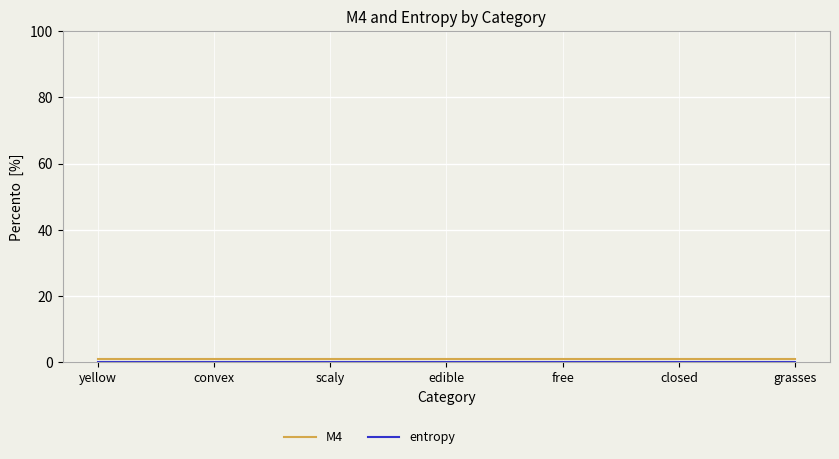

What is the lowest value of the M4 series?

1